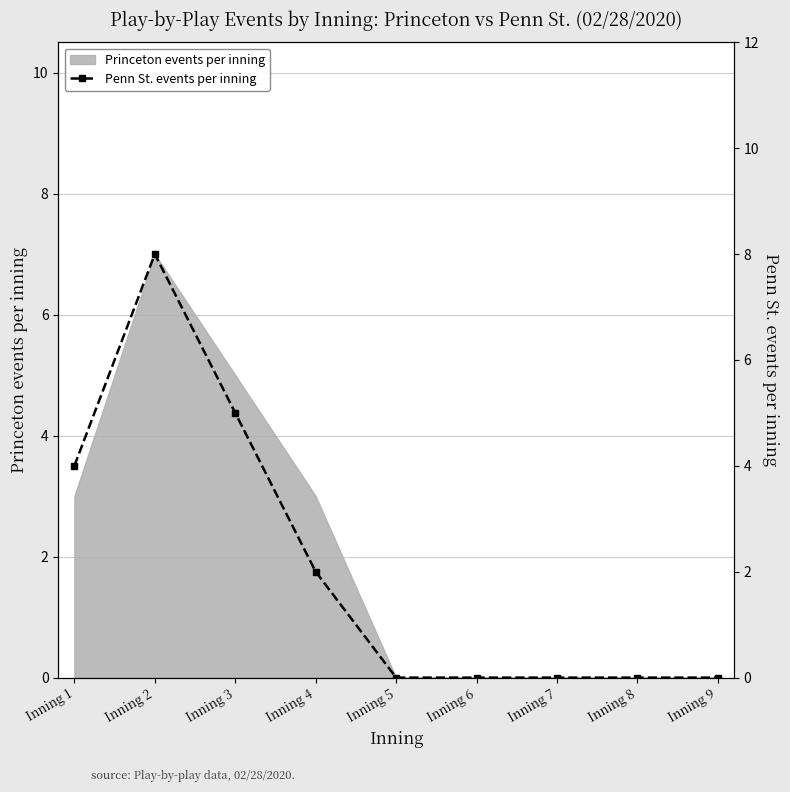

Reading left to right, transcribe all the data shown in this chart.

Inning 1=4	Inning 2=8	Inning 3=5	Inning 4=2	Inning 5=0	Inning 6=0	Inning 7=0	Inning 8=0	Inning 9=0